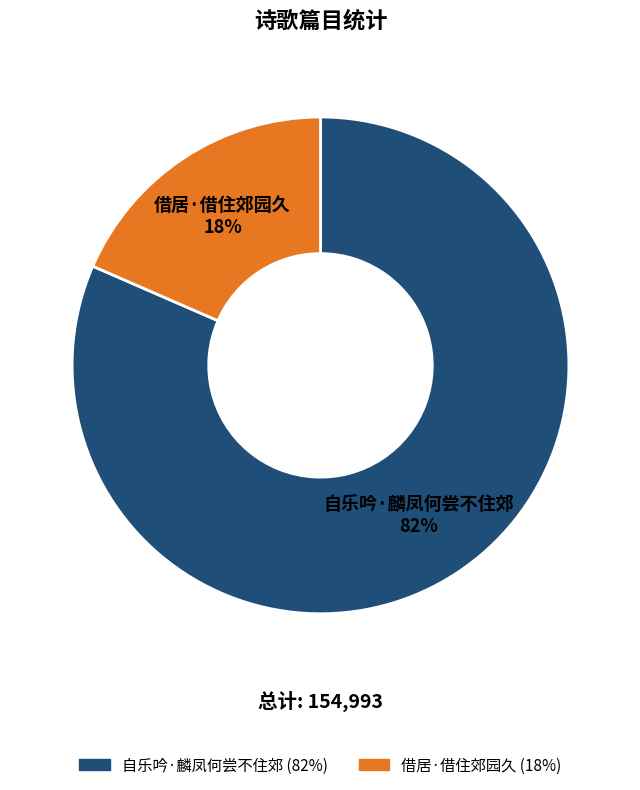

The 自乐吟·麟凤何尝不住郊 slice represents 91% of the pie. True or false?

False